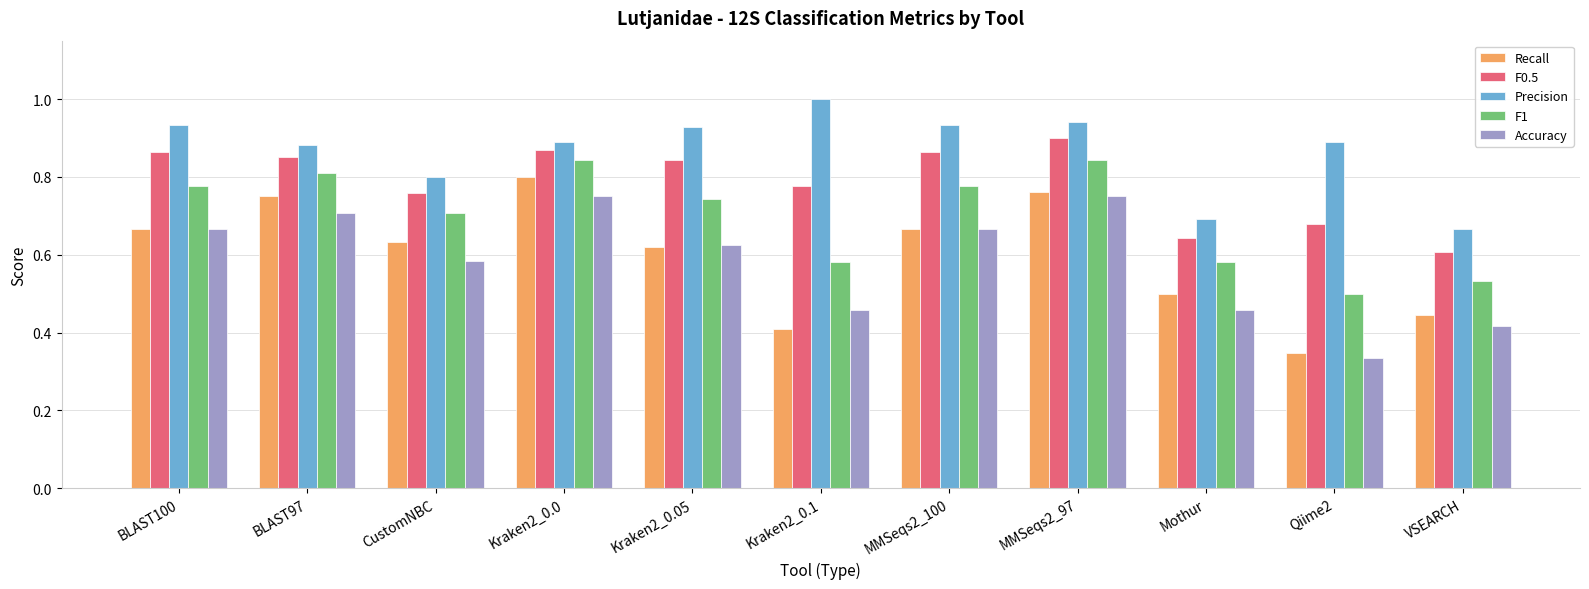

What position from the left is Mothur?

9